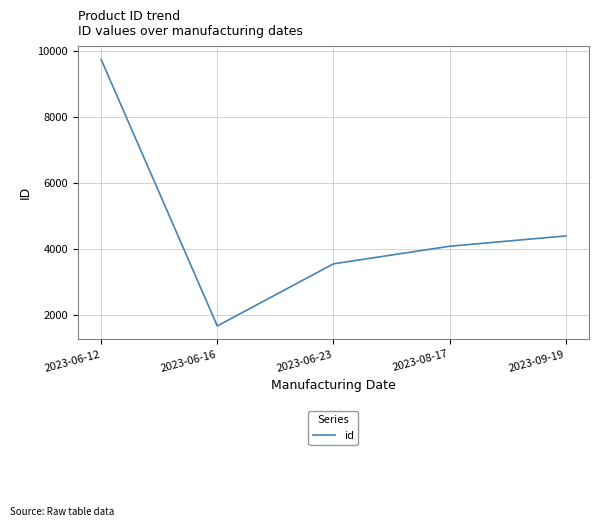

Rank the categories by value from highest to lowest.

2023-06-12, 2023-09-19, 2023-08-17, 2023-06-23, 2023-06-16